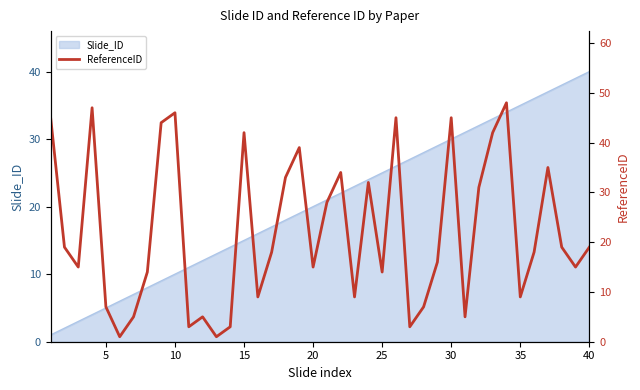

The value of Slide_ID at 35 is 49. True or false?

False